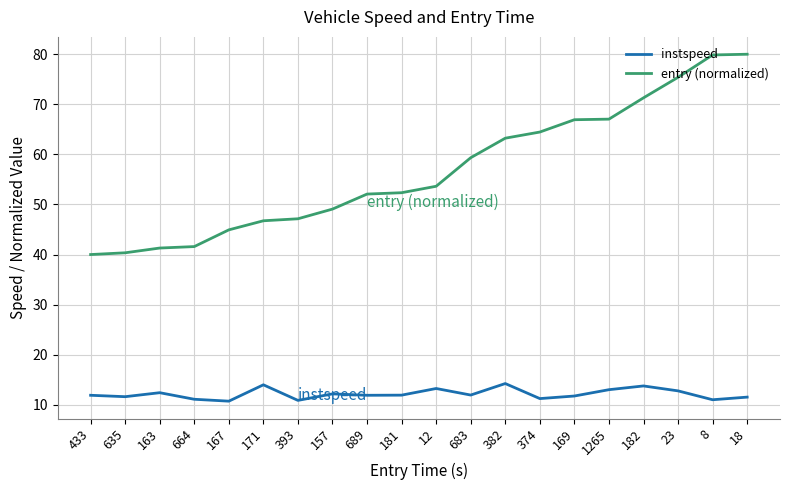

What is the difference between the highest and lowest values at 1265?

54.0